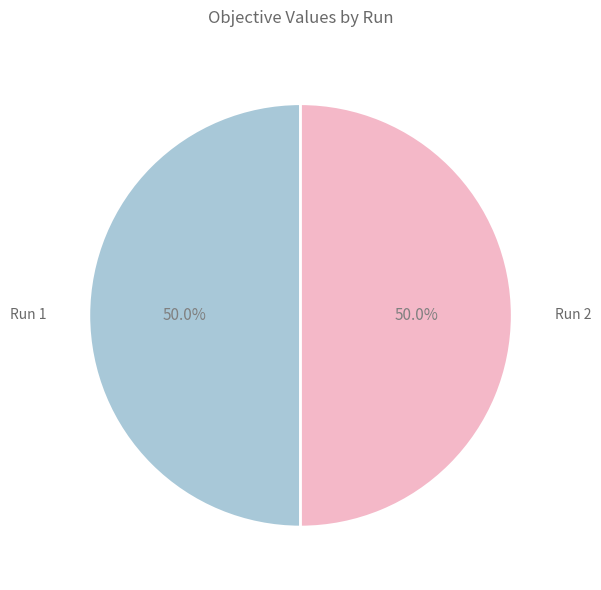

What percentage do Run 1 and Run 2 together represent?

100.0%